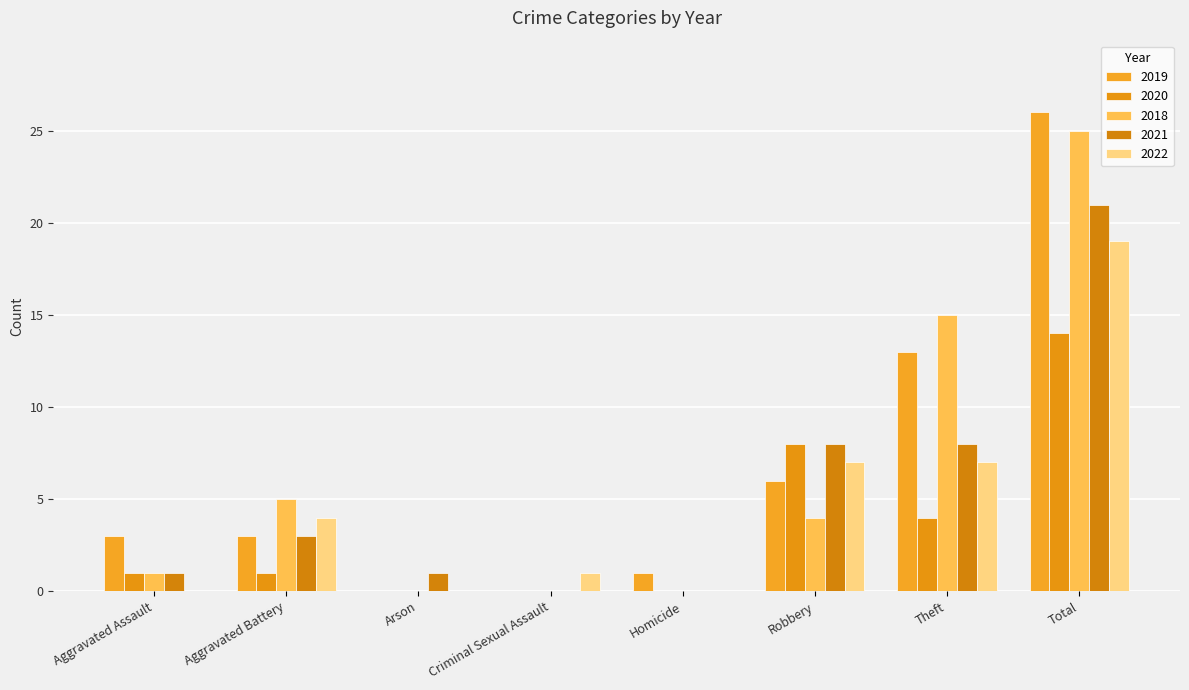

At which category is the sum across all series the highest?

Total